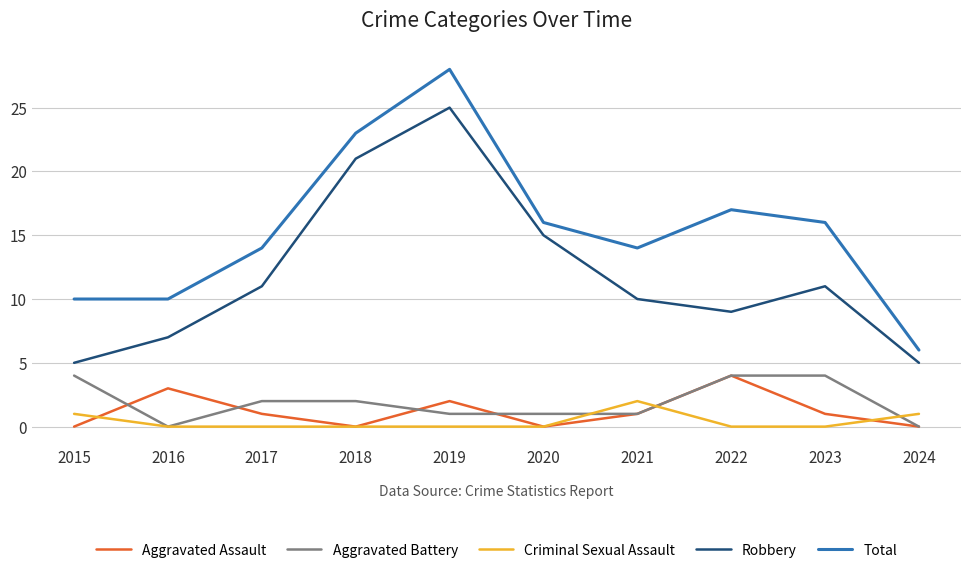

What is the total value across all series at 2023?

32